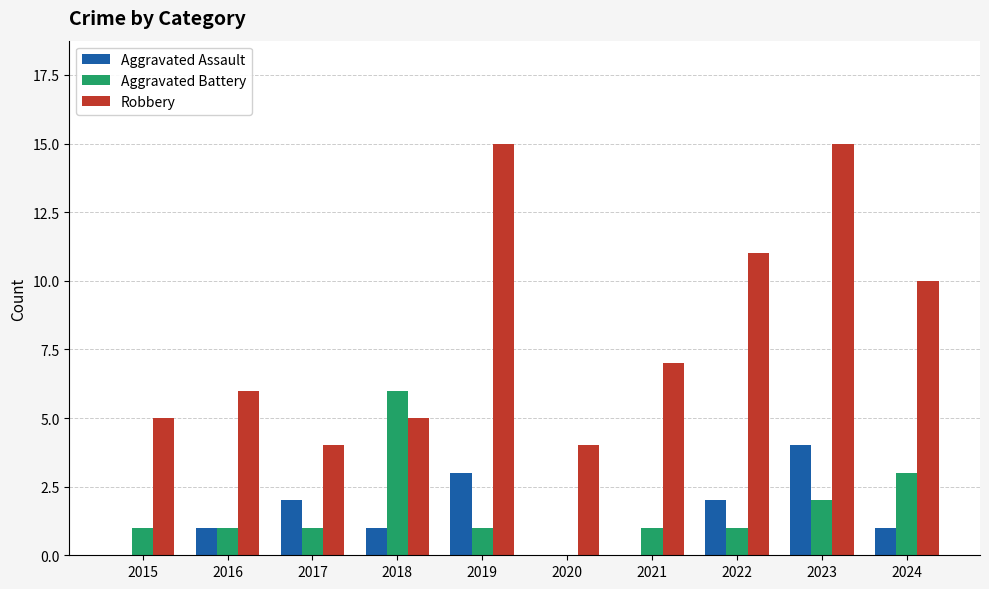

Count the number of data series in this chart.

3